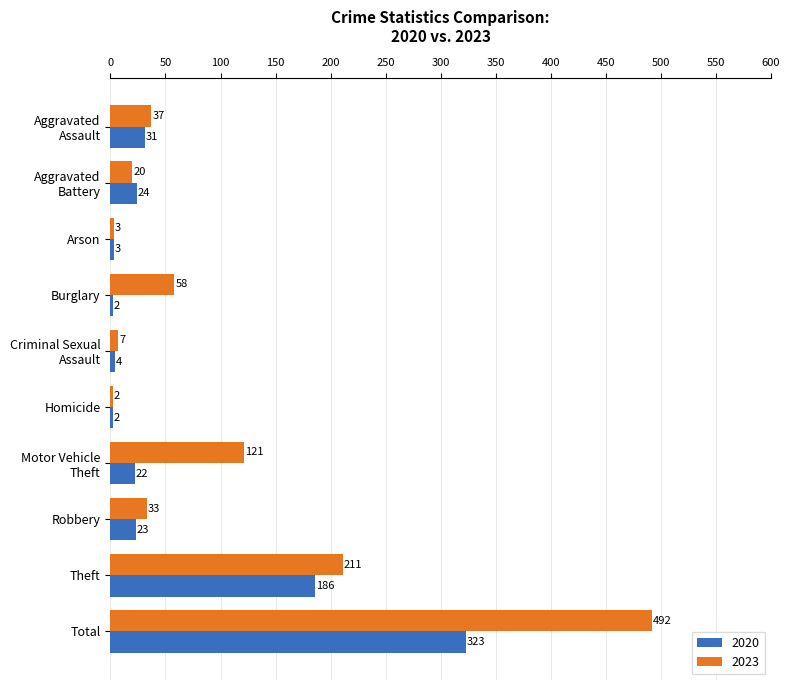

Rank the series by their maximum value, from lowest to highest.

2020, 2023